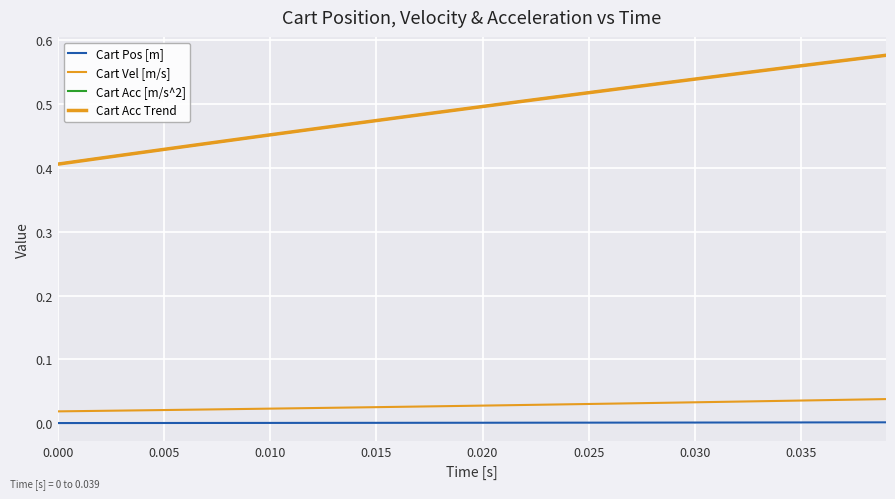

True or false: Cart Vel [m/s] and Cart Acc [m/s^2] intersect in this chart.

False